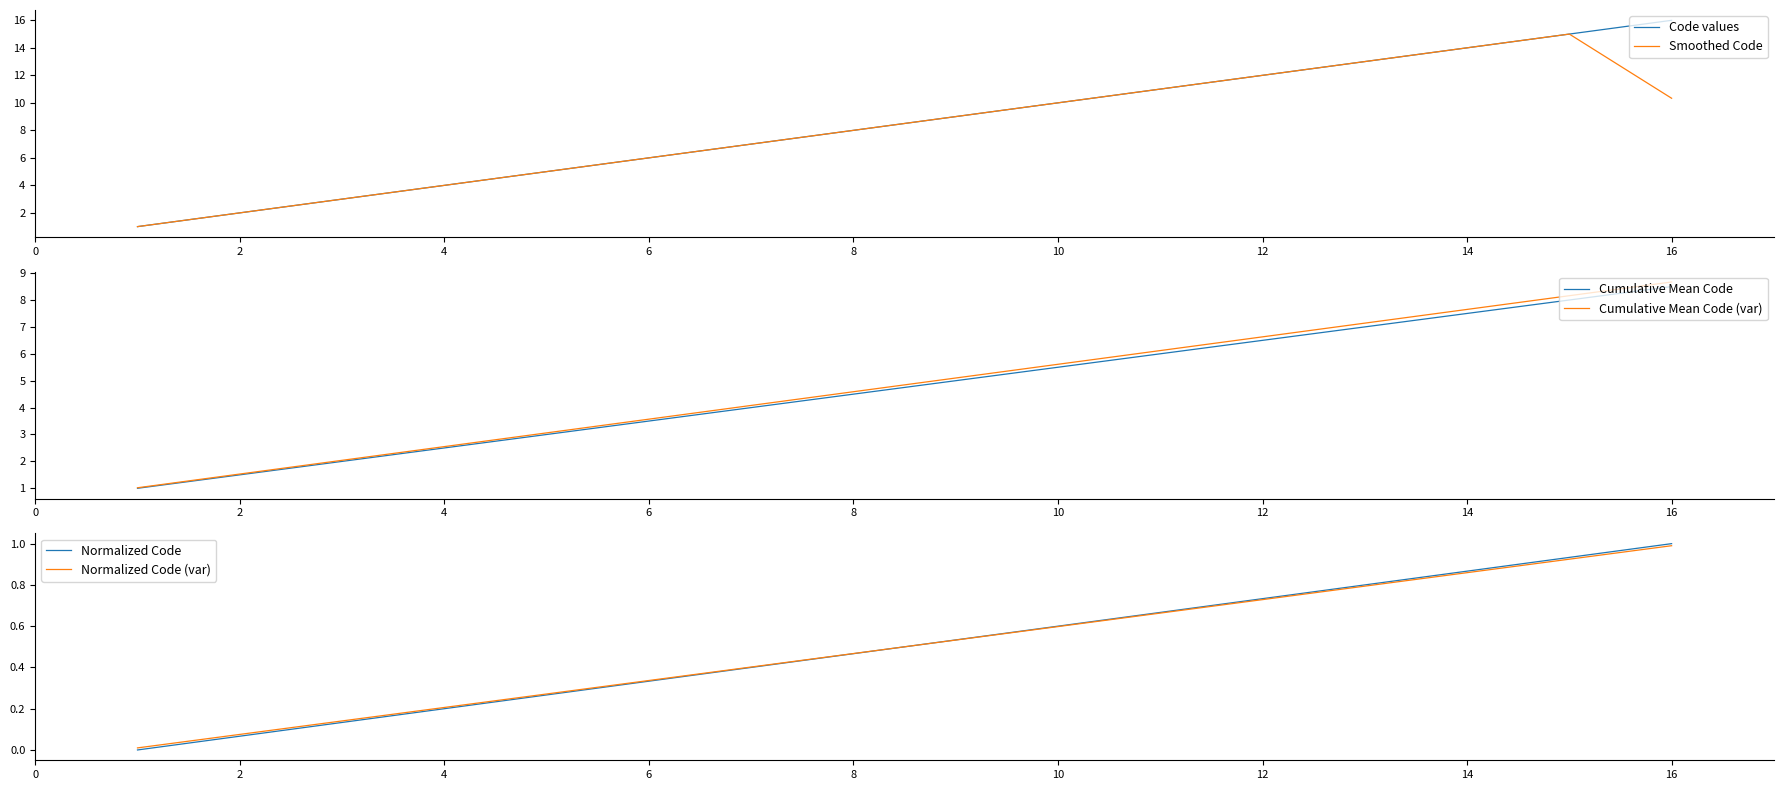

True or false: Normalized Code has more than 2 points higher than both neighbors.

False